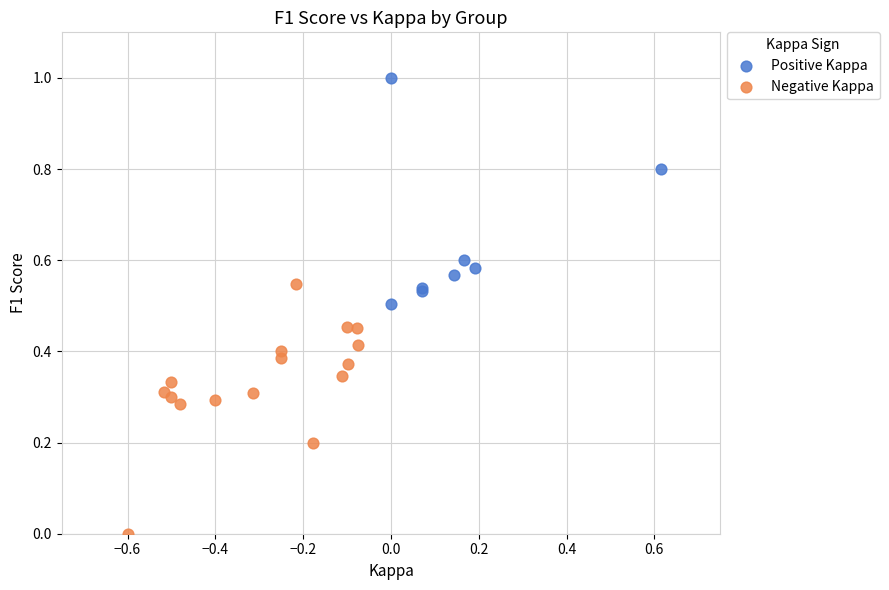

Which series reaches the maximum Y coordinate?

Positive Kappa